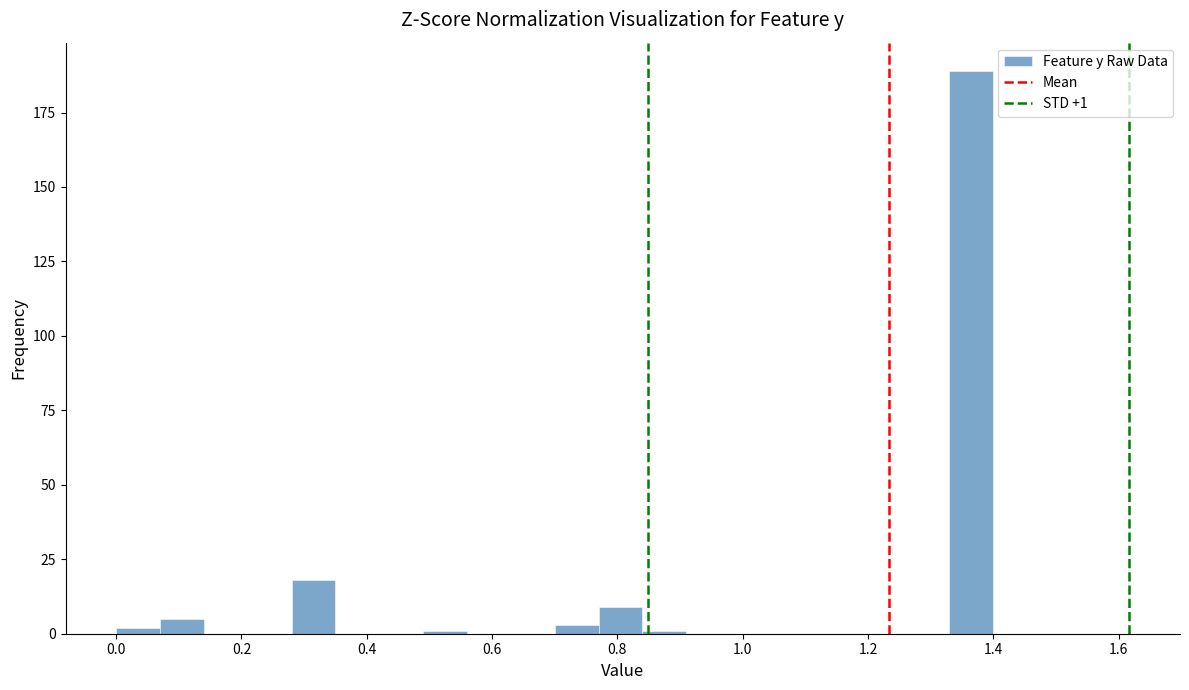

Around what value on the x-axis is the tallest bar? Give the approximate position of its centre, as read against the axis.

1.36